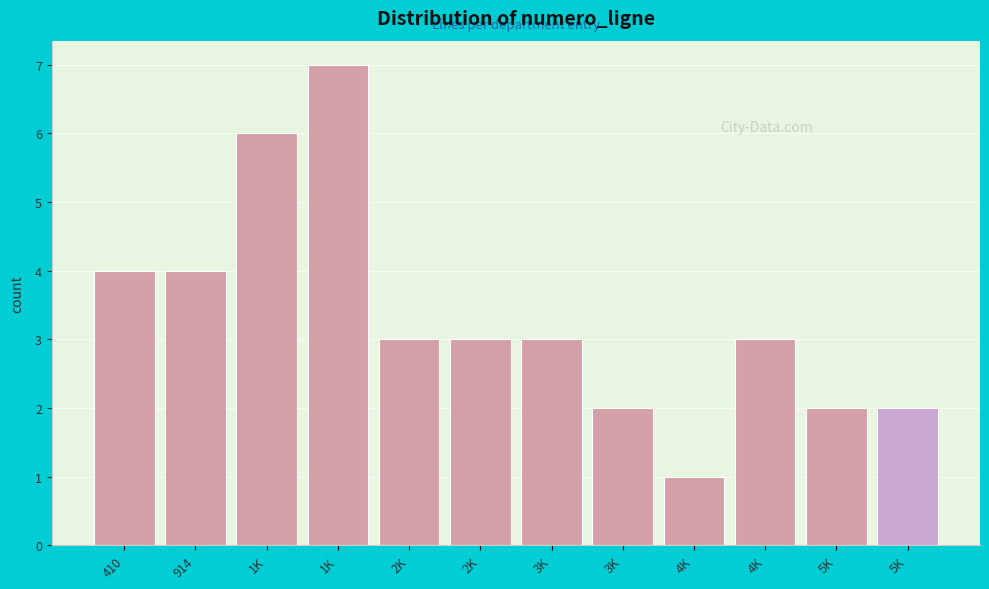

How many distinct data groups are displayed?

1